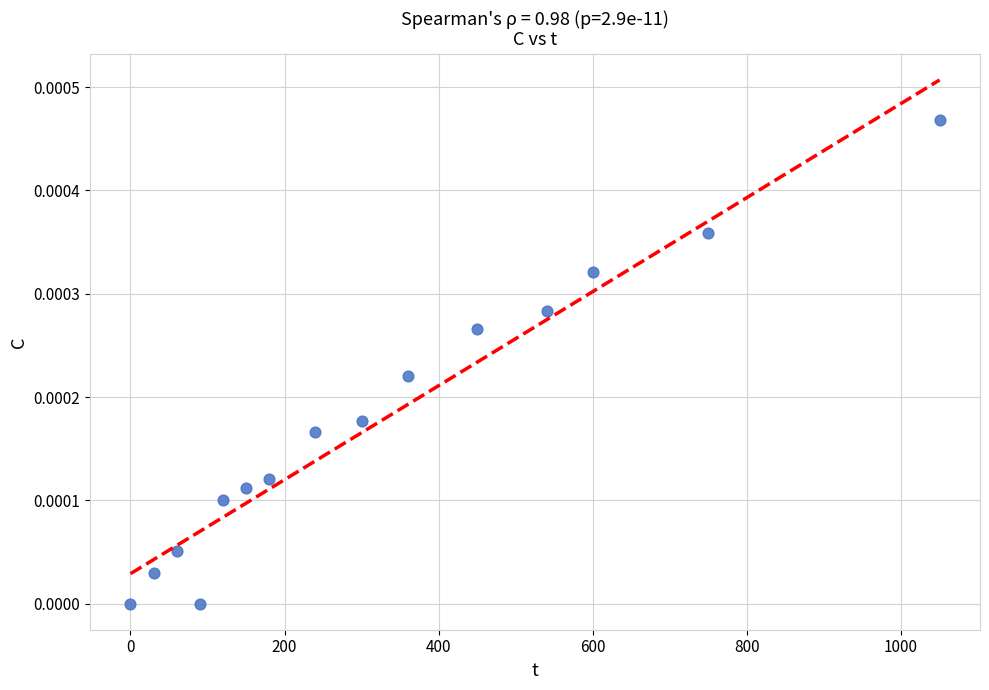

What is the range of X values (max minus min)?

1050.0